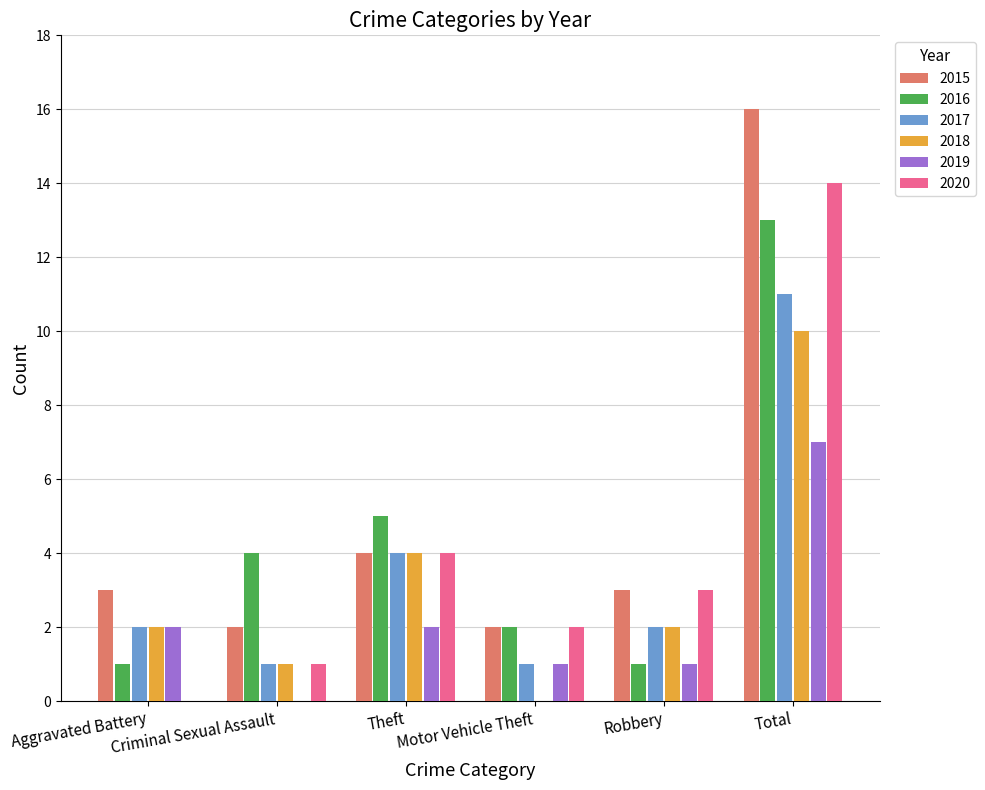

At which category does the chart reach its peak across all series?

Total